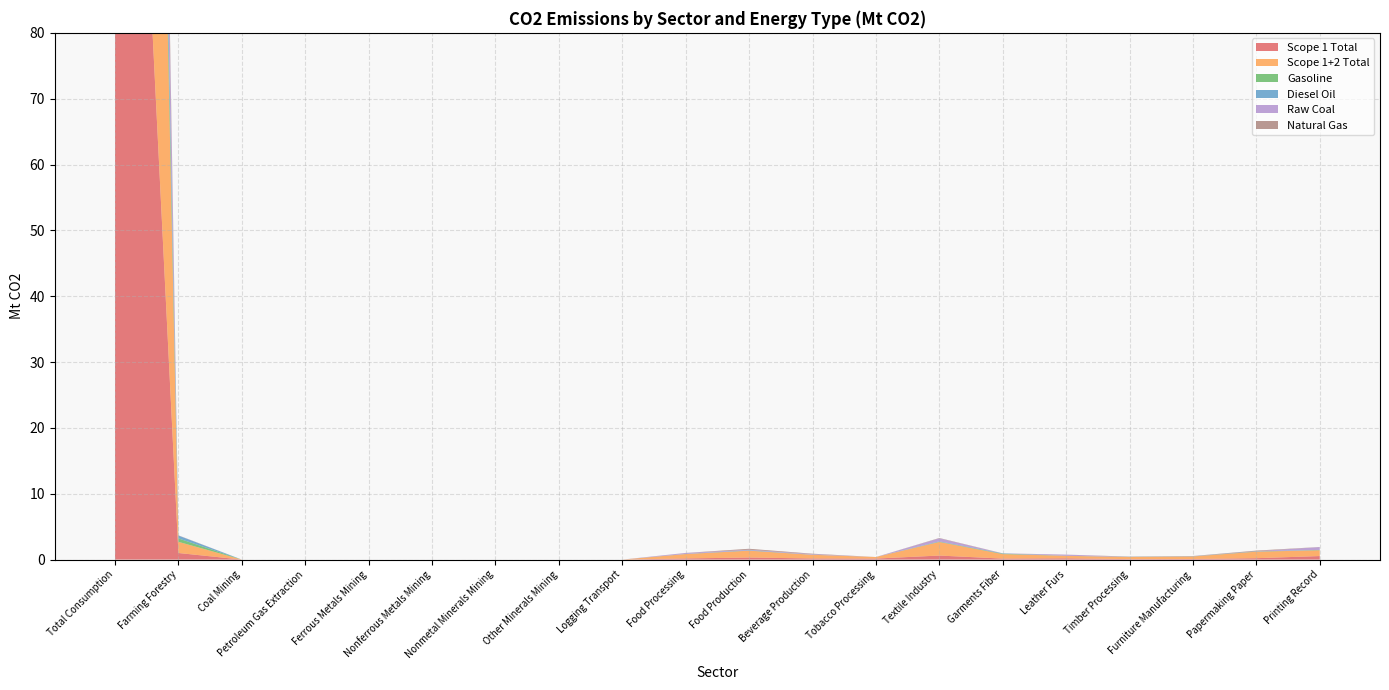

Reading left to right, what are all the values shown in this chart?

Scope 1 Total: 194.7	1.0	0.0	0.0	0.0	0.0	0.0	0.0	0.0	0.2	0.3	0.2	0.2	0.6	0.2	0.2	0.1	0.1	0.2	0.5
Scope 1+2 Total: 268.3	1.7	0.0	0.0	0.0	0.0	0.0	0.0	0.0	0.7	1.0	0.6	0.2	2.1	0.7	0.4	0.3	0.4	1.0	0.9
Gasoline: 18.7	0.5	0.0	0.0	0.0	0.0	0.0	0.0	0.0	0.0	0.0	0.0	0.0	0.0	0.1	0.0	0.0	0.0	0.0	0.0
Diesel Oil: 17.4	0.4	0.0	0.0	0.0	0.0	0.0	0.0	0.0	0.0	0.1	0.0	0.0	0.1	0.1	0.0	0.0	0.0	0.0	0.0
Raw Coal: 61.8	0.0	0.0	0.0	0.0	0.0	0.0	0.0	0.0	0.1	0.1	0.1	0.0	0.5	0.0	0.2	0.0	0.0	0.0	0.4
Natural Gas: 14.9	0.0	0.0	0.0	0.0	0.0	0.0	0.0	0.0	0.0	0.1	0.1	0.0	0.1	0.0	0.0	0.0	0.0	0.1	0.0